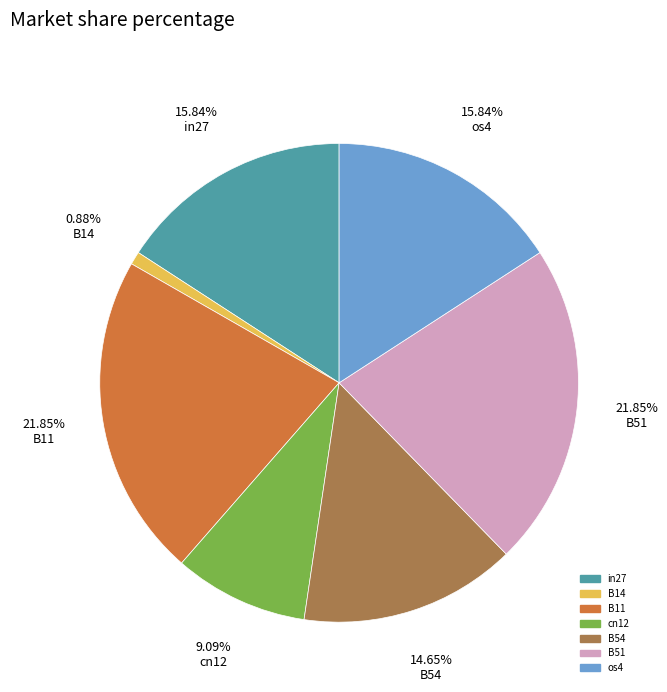

The cn12 slice represents 1% of the pie. True or false?

False